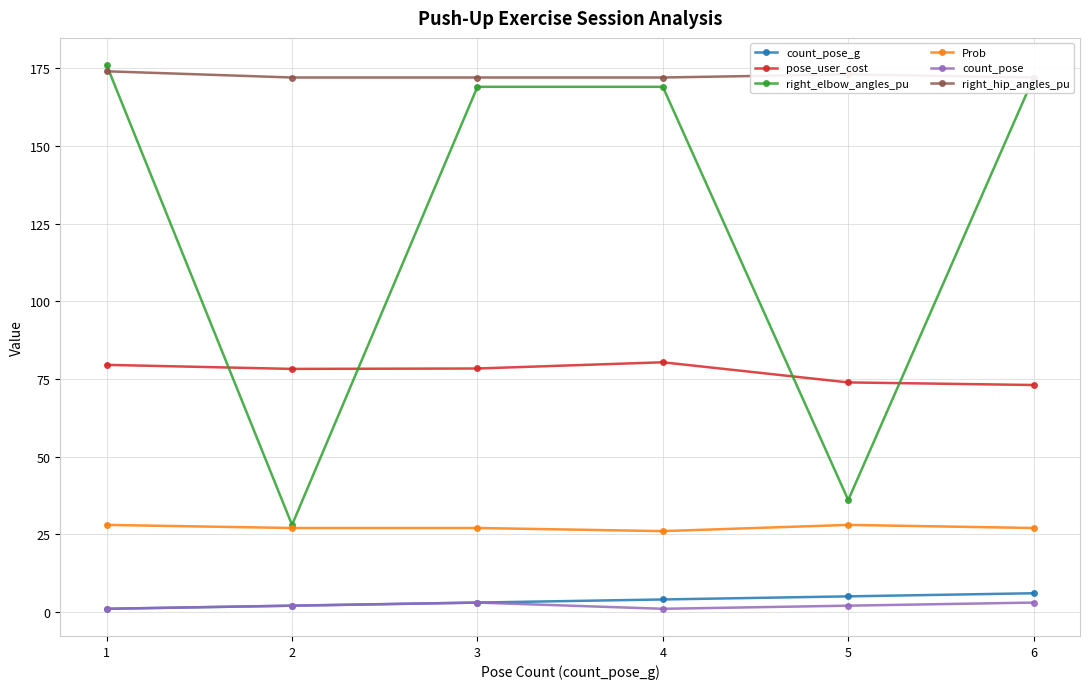

Rank the series at 1 from highest to lowest value.

right_elbow_angles_pu, right_hip_angles_pu, pose_user_cost, Prob, count_pose_g, count_pose